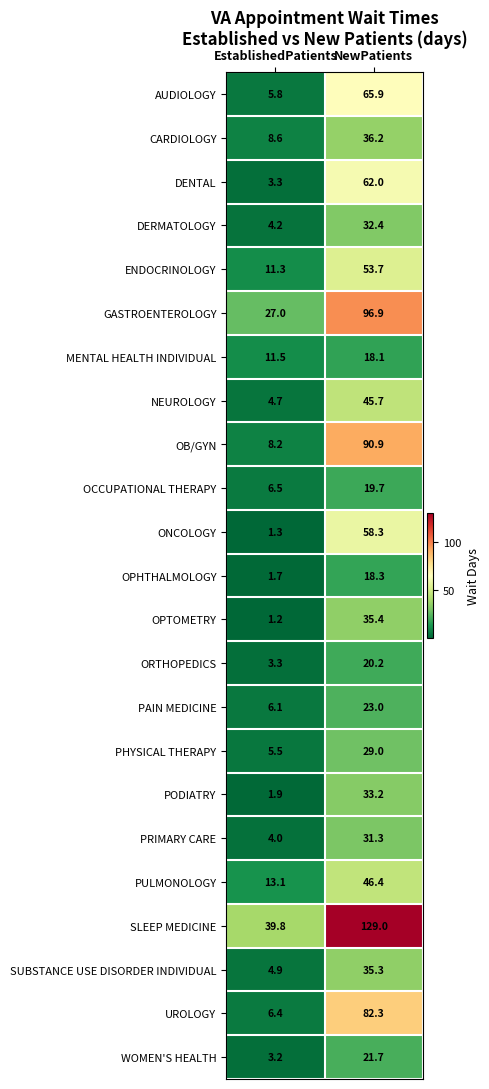

Which series changed the most between EstablishedPatients and NewPatients?

SLEEP MEDICINE